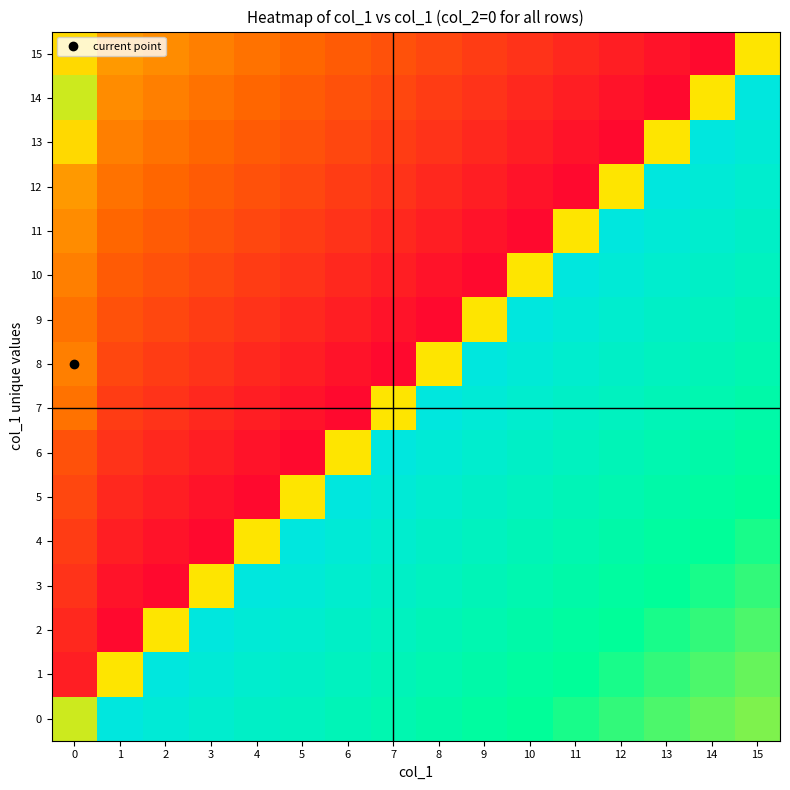

How many distinct data groups are displayed?

16